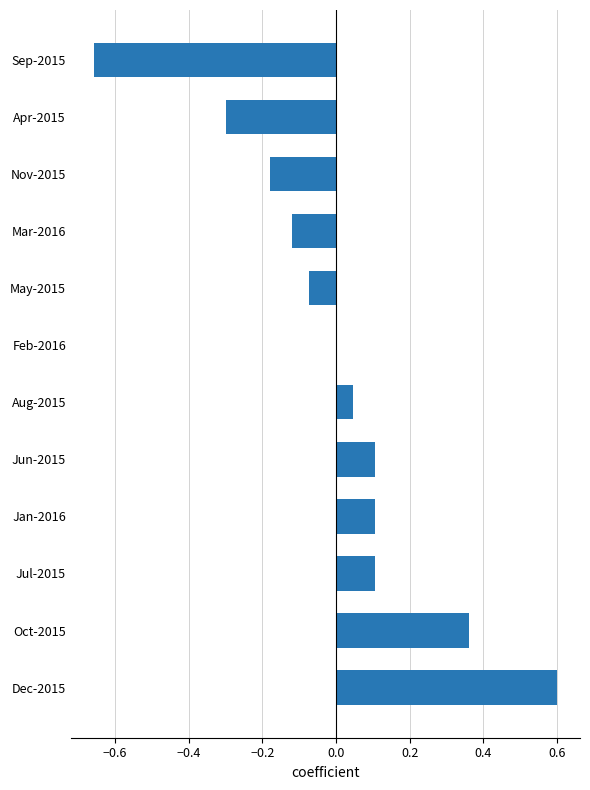

What is the greatest value displayed?

0.6